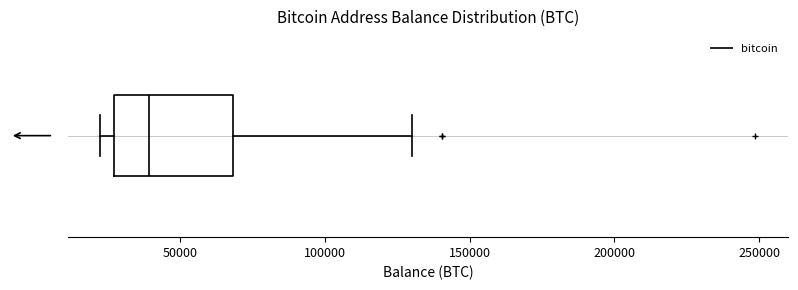

Read this box plot against the x-axis: the position of the median line, the range covered by the box, and the ends of both whiskers. The values are not printed on the chart, so give them approximately, as read against the axis.

median 40000, box 25000 to 70000, whiskers 25000 (just left of the box's left edge) to 130000